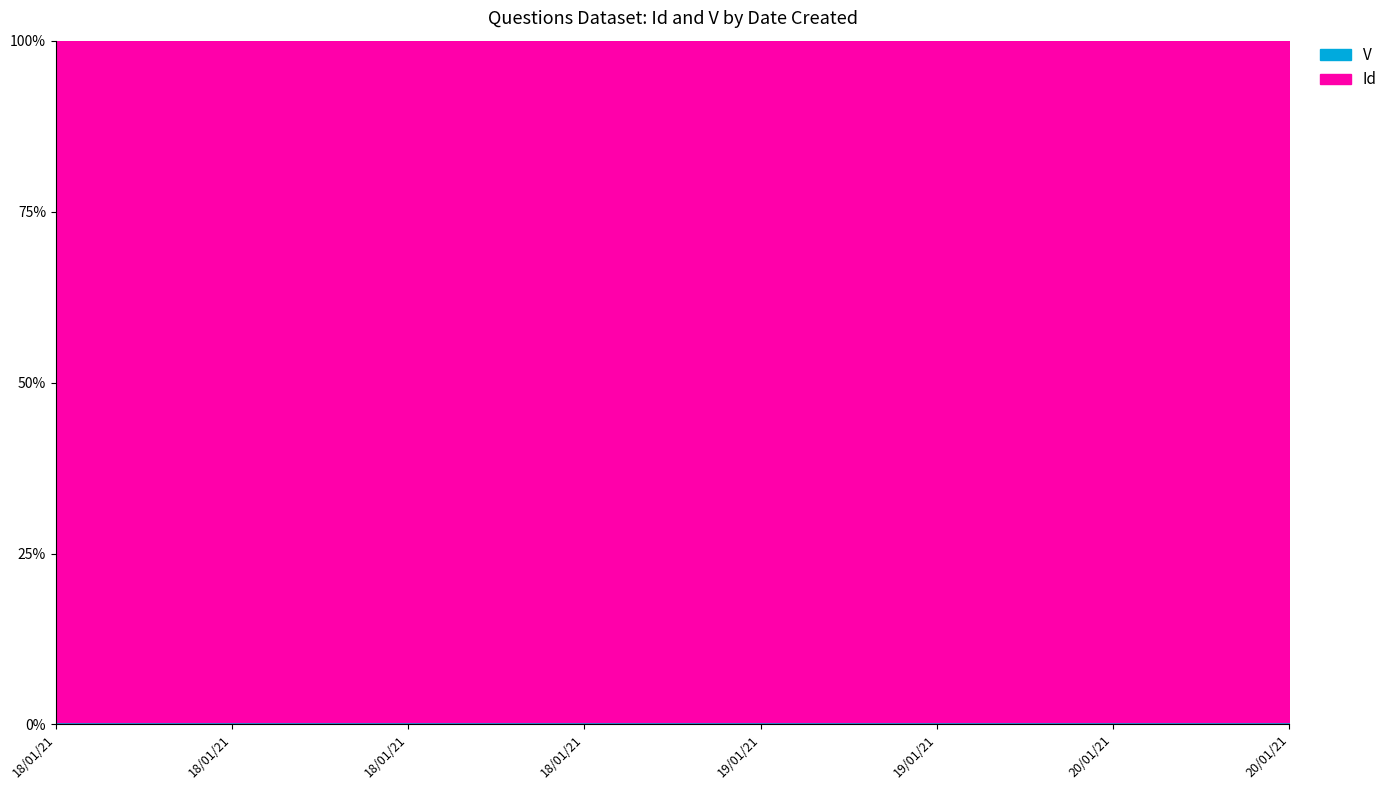

What is the label of the 3rd point from the right?

19/01/21